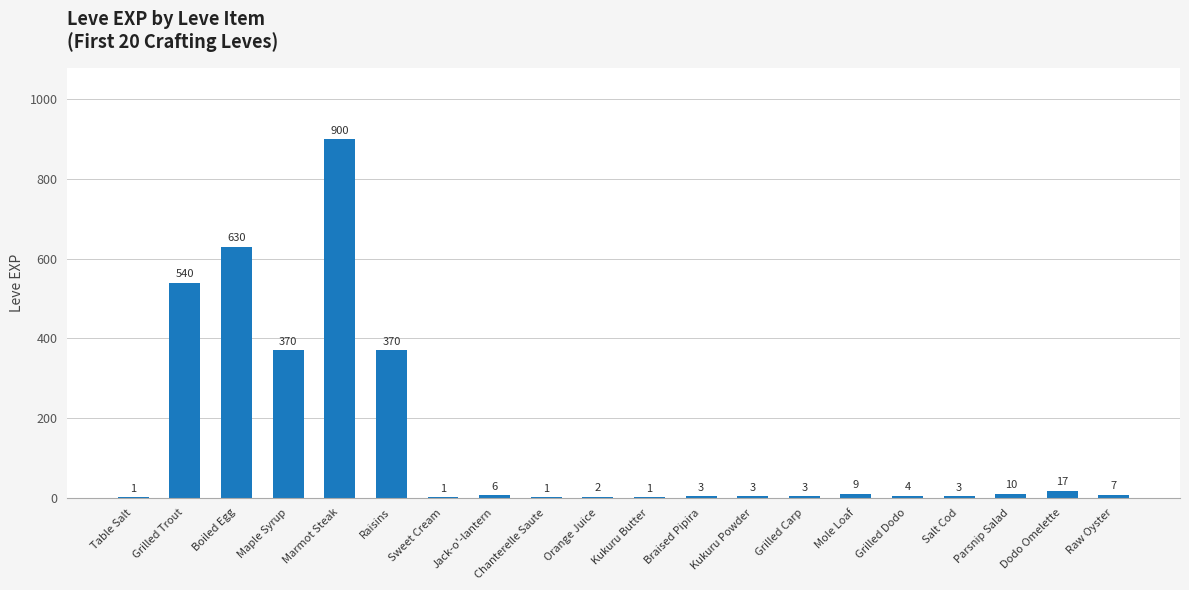

What is the average value?

144